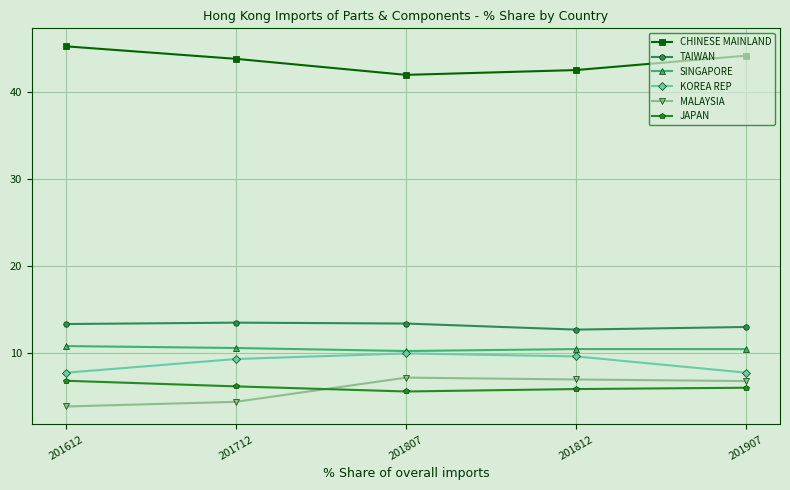

What is the value of the SINGAPORE point at the 4th from the left?

10.5